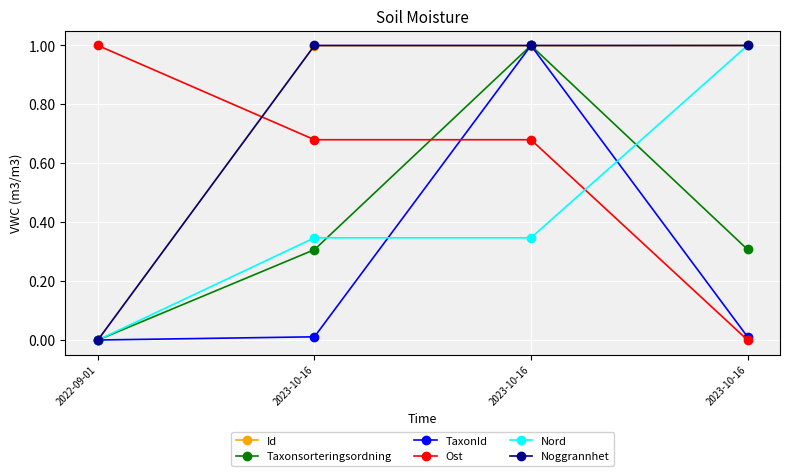

The Nord series shows -0.4 at 2022-09-01. True or false?

False